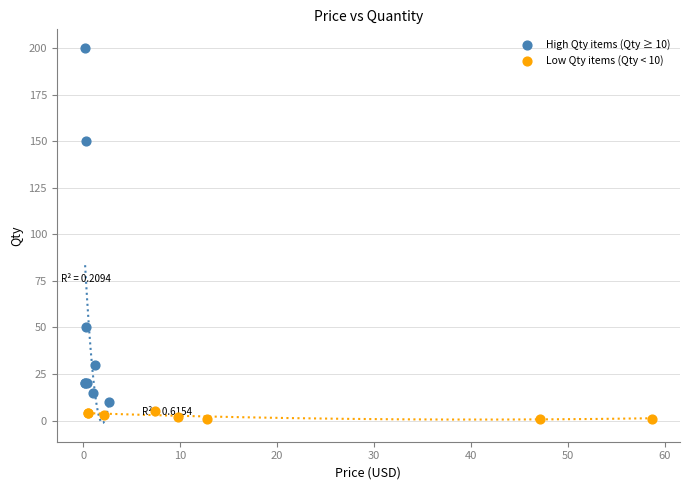

Which series reaches the minimum Y coordinate?

Low Qty items (Qty < 10)